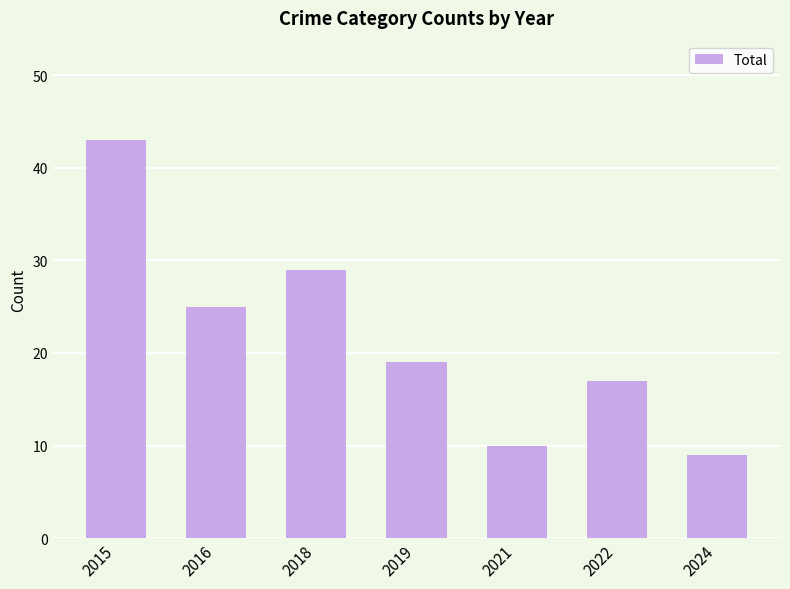

Which category has the highest value across all series?

2015